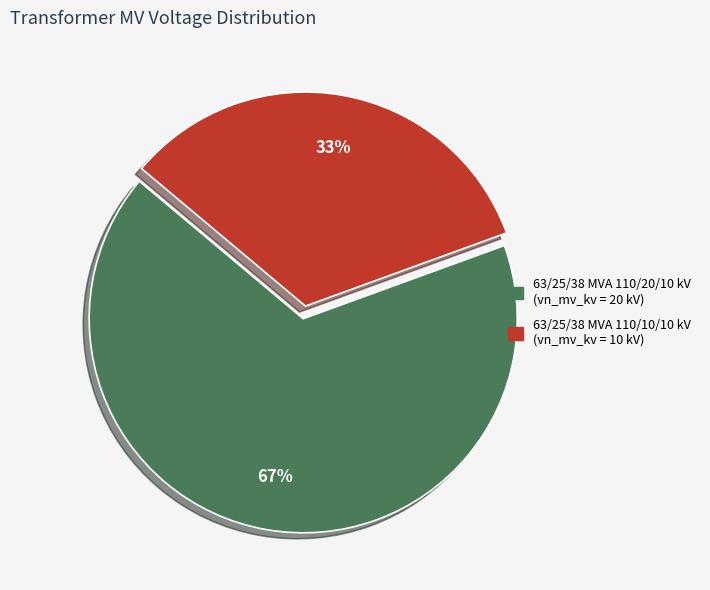

What percentage is the 63/25/38 MVA 110/10/10 kV slice, to the nearest percent?

33%